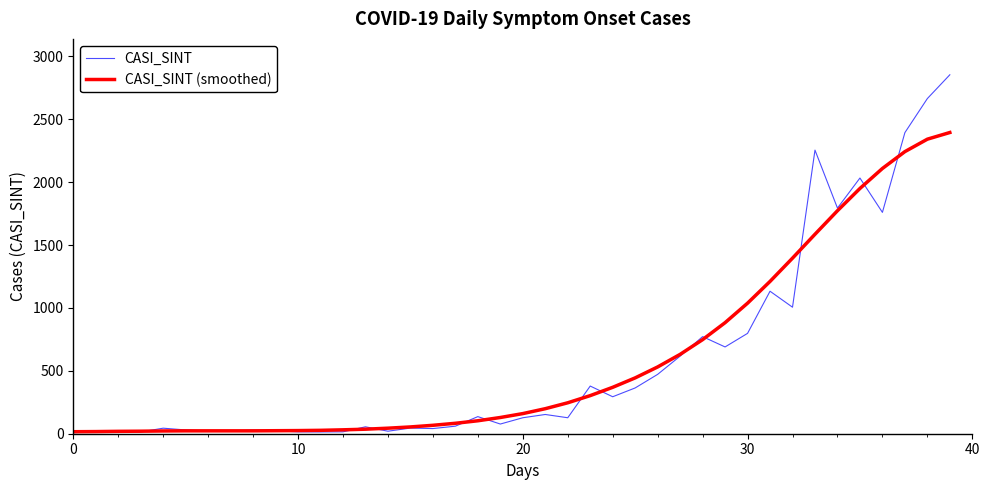

How many lines are shown in the chart?

2